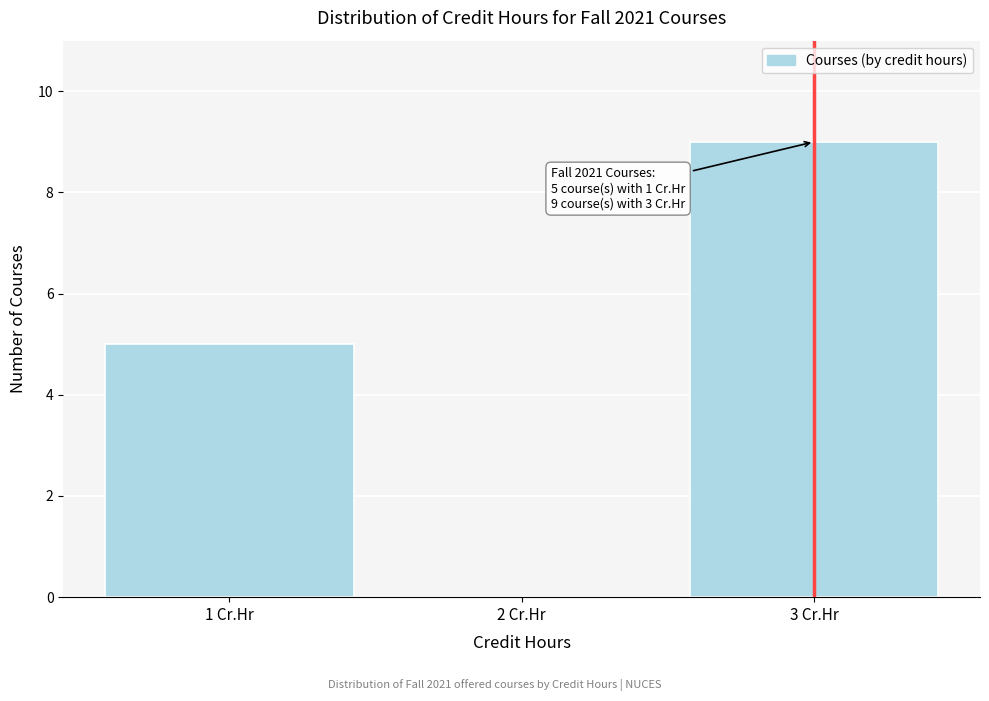

Which range on the x-axis has the tallest bar?

2.5 to 3.5